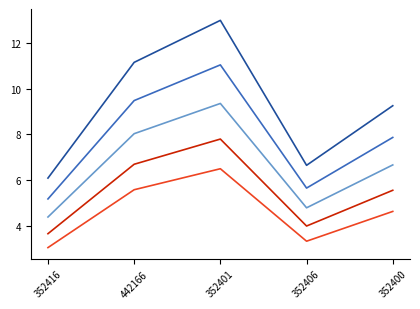

How many lines are shown in the chart?

5